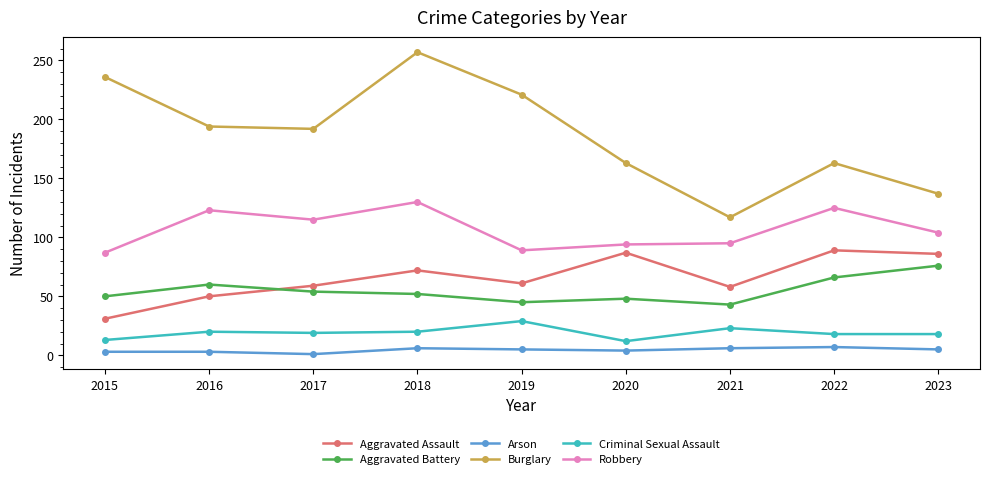

What value does the Criminal Sexual Assault series have at 2016, to the nearest 5?

20